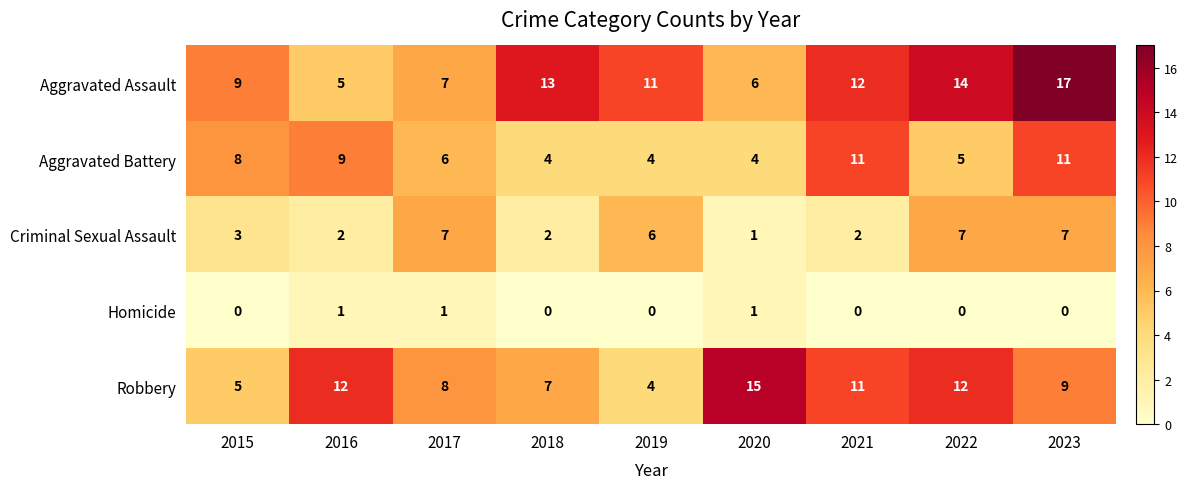

Rank the series at 2023 from highest to lowest value.

Aggravated Assault, Aggravated Battery, Robbery, Criminal Sexual Assault, Homicide